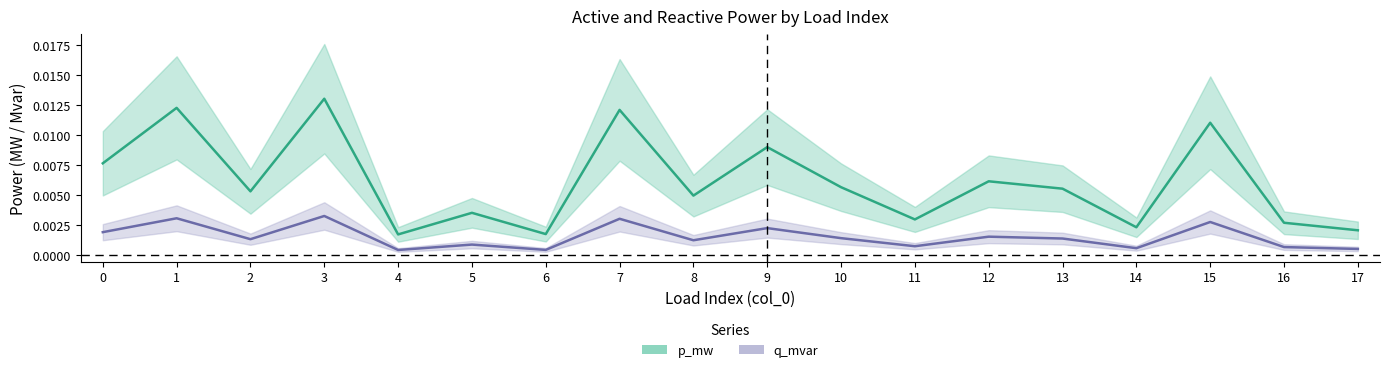

At which category is the sum across all series the highest?

3